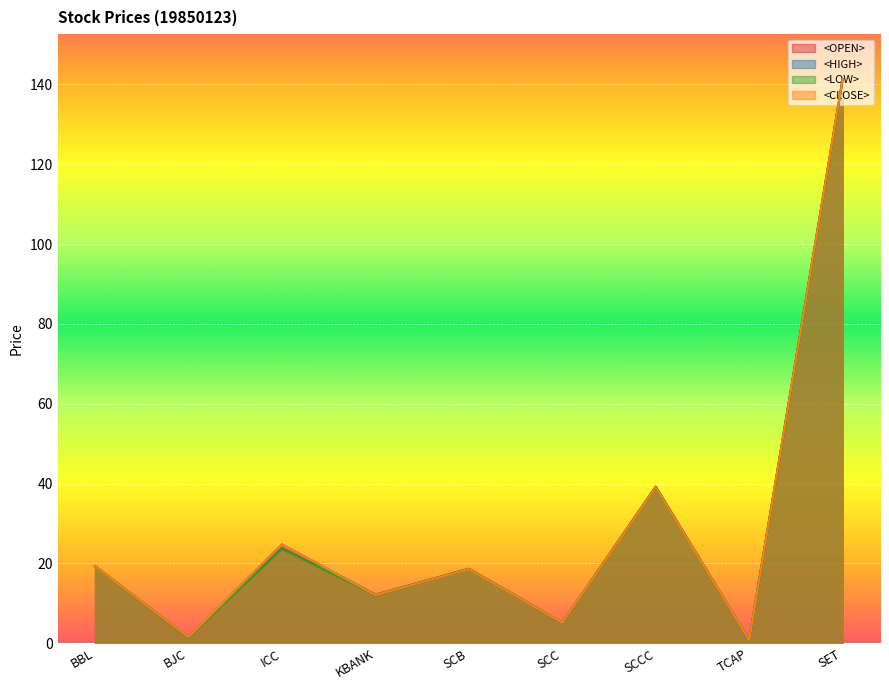

How many lines are shown in the chart?

4